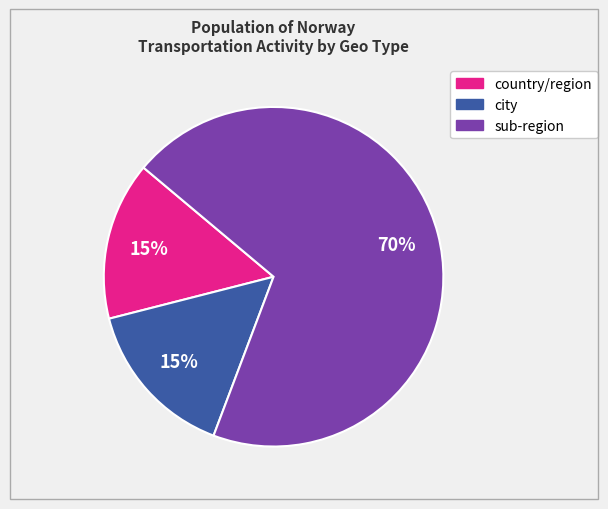

To the nearest percent, what is the average slice percentage?

33%